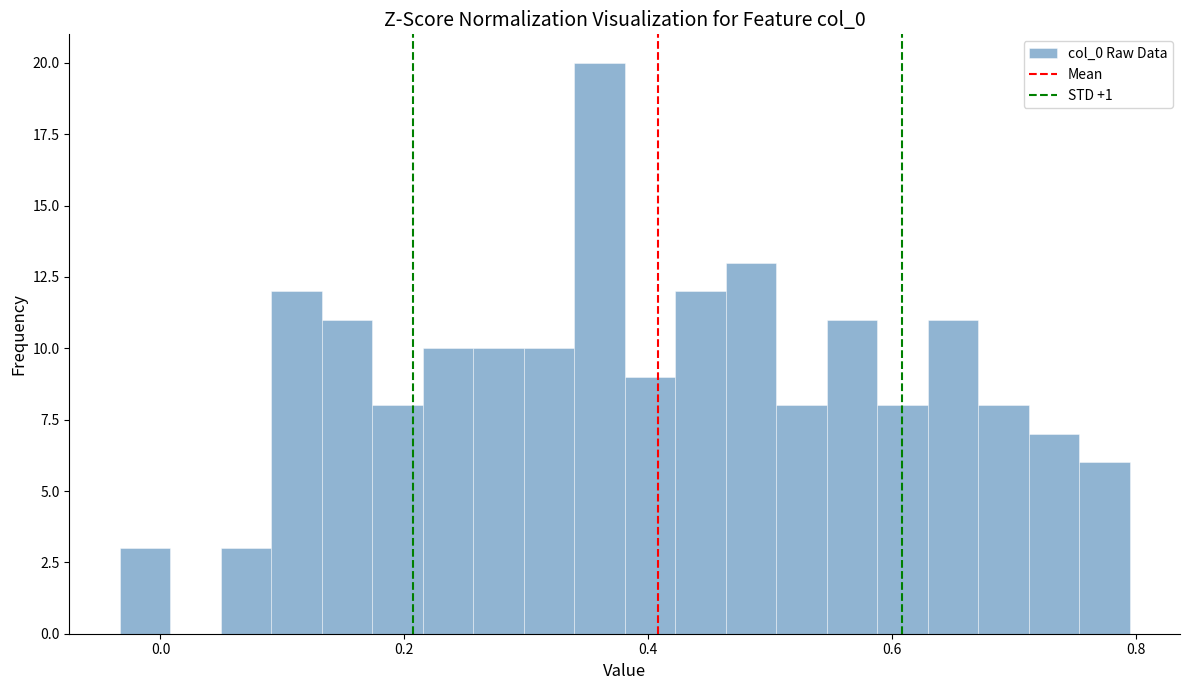

Read against the x-axis, roughly where is the centre of the tallest bar?

0.36